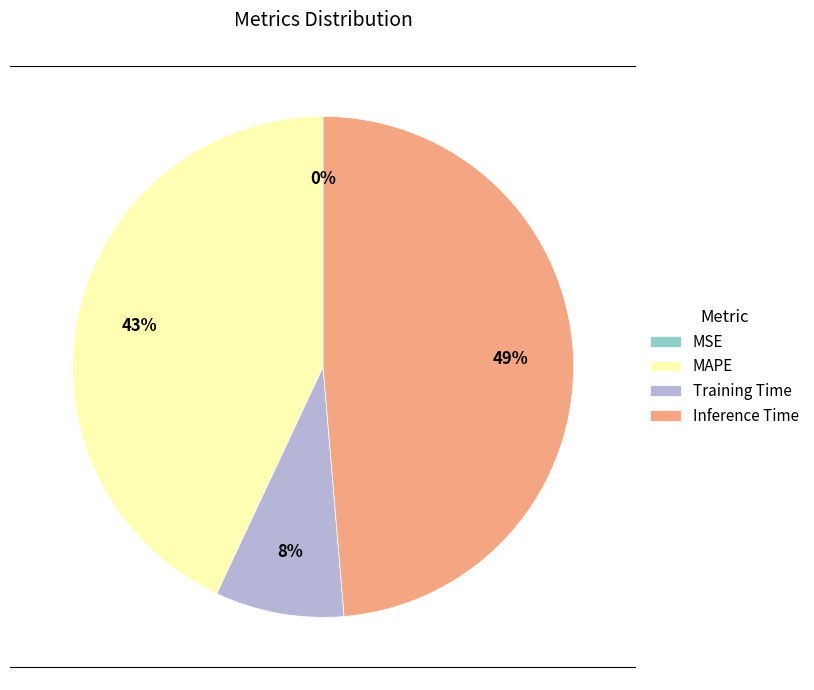

To the nearest percent, what portion does Training Time represent?

8%